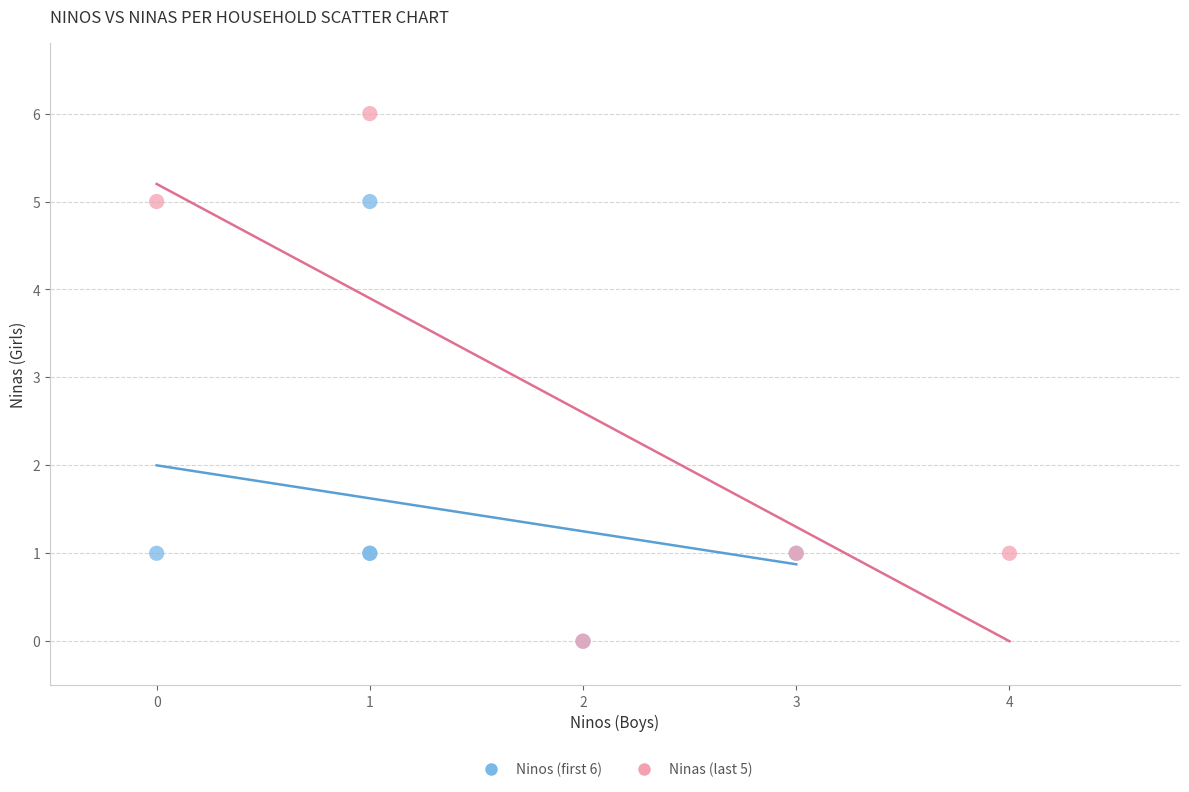

Which series has the largest Y range (max minus min)?

Ninas (last 5)